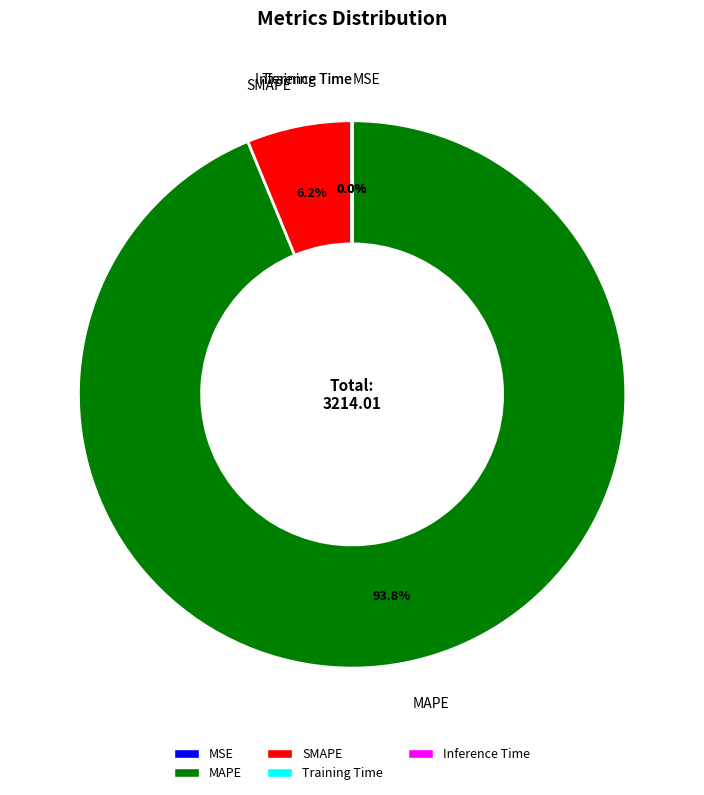

Does SMAPE account for over 50% of the chart?

No